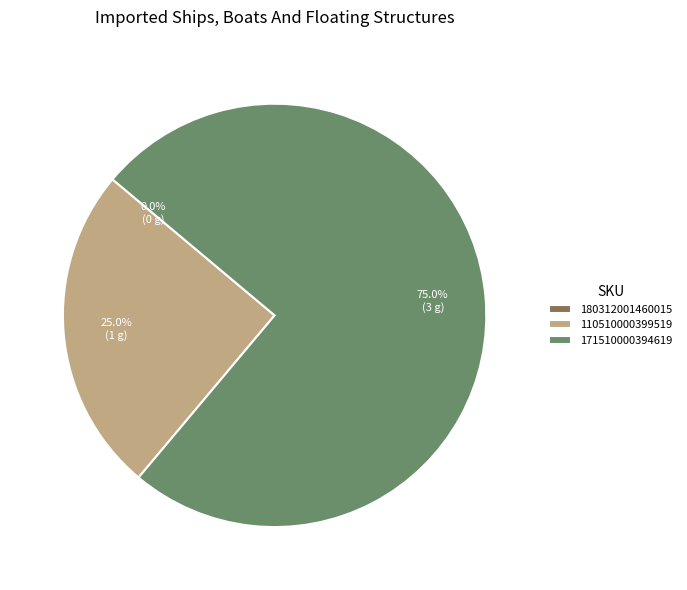

Between 180312001460015 and 110510000399519, which is larger?

110510000399519